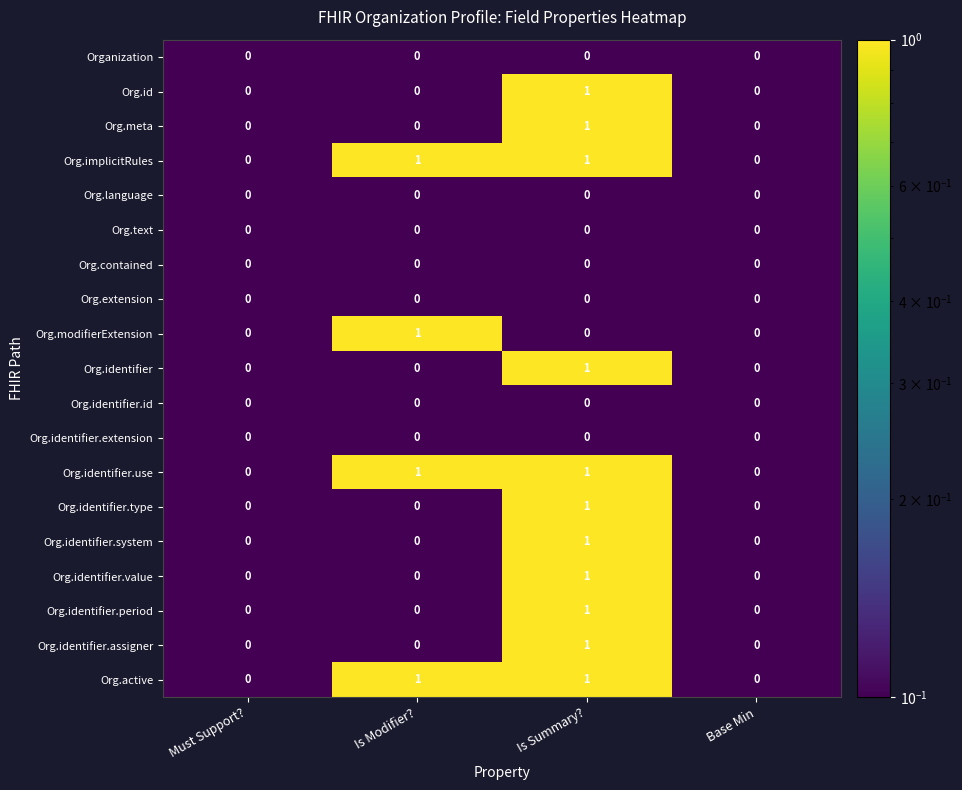

What is the minimum value shown in the chart?

0